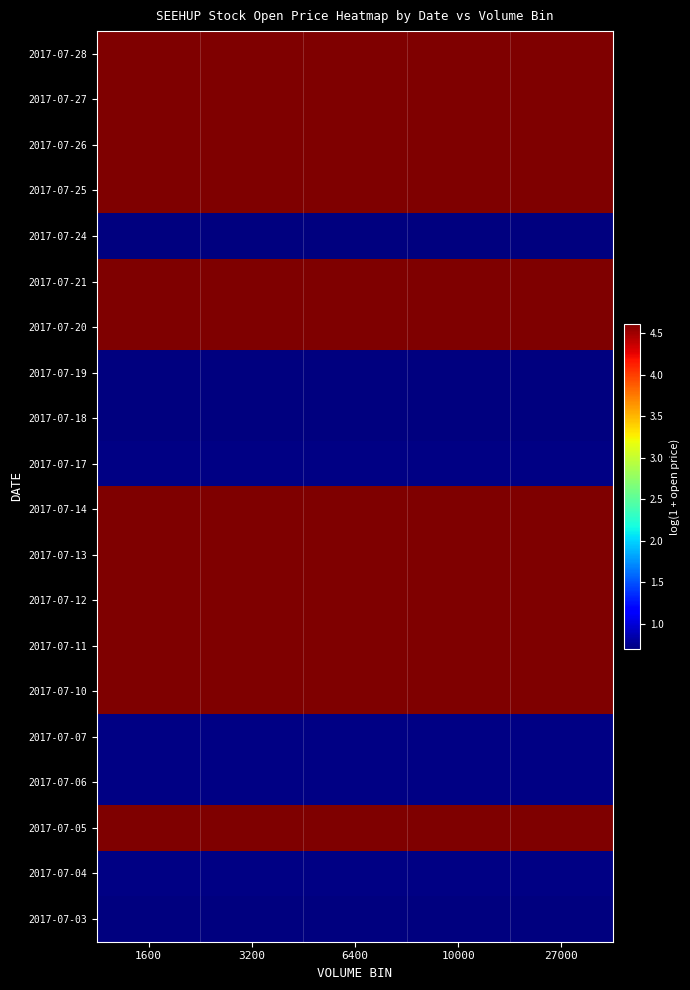

Which label corresponds to the smallest value in the chart?

6400